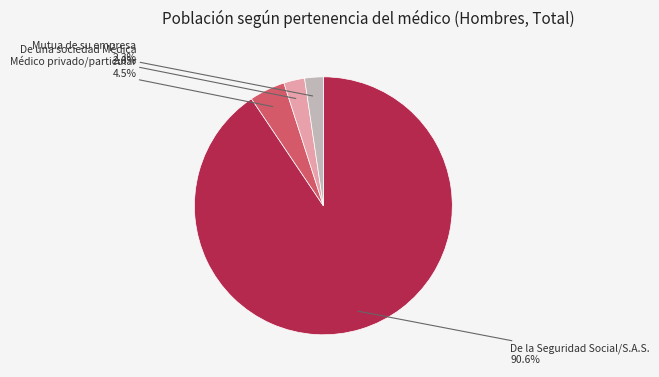

To the nearest percent, what is the difference between the largest and smallest slice percentages?

88%